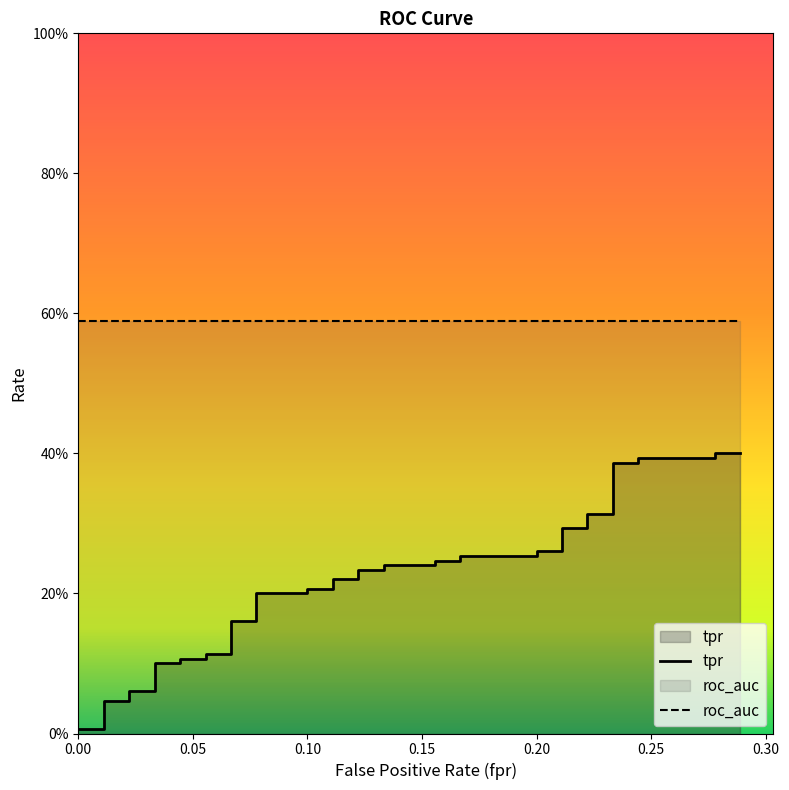

Reading right to left, what are all the values shown in this chart?

0.2888888888888889=0.4	0.2777777777777778=0.4	0.2777777777777778=0.4	0.2444444444444444=0.4	0.2444444444444444=0.4	0.2333333333333333=0.4	0.2333333333333333=0.3	0.2222222222222222=0.3	0.2222222222222222=0.3	0.2111111111111111=0.3	0.2111111111111111=0.3	0.2=0.3	0.2=0.3	0.1666666666666667=0.3	0.1666666666666667=0.2	0.1555555555555556=0.2	0.1555555555555556=0.2	0.1333333333333333=0.2	0.1333333333333333=0.2	0.1222222222222222=0.2	0.1222222222222222=0.2	0.1111111111111111=0.2	0.1111111111111111=0.2	0.1=0.2	0.1=0.2	0.07777777777777778=0.2	0.07777777777777778=0.2	0.06666666666666667=0.2	0.06666666666666667=0.1	0.05555555555555555=0.1	0.05555555555555555=0.1	0.04444444444444445=0.1	0.04444444444444445=0.1	0.03333333333333333=0.1	0.03333333333333333=0.1	0.02222222222222222=0.1	0.02222222222222222=0.0	0.01111111111111111=0.0	0.01111111111111111=0.0	0=0.0